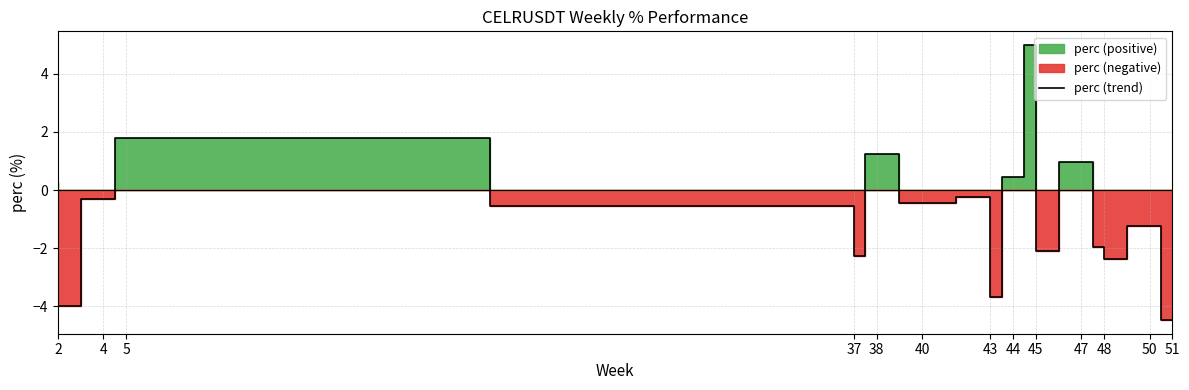

How many interior local peaks (higher than both neighbors) does the data have?

7